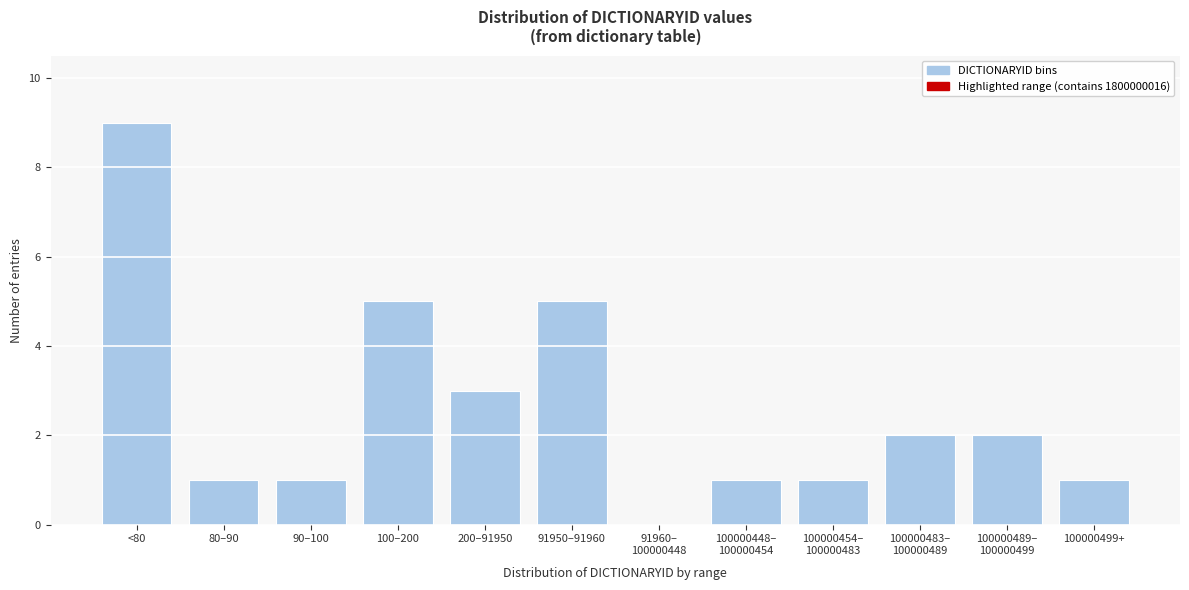

True or false: the data shows 1 at 90–100.

True